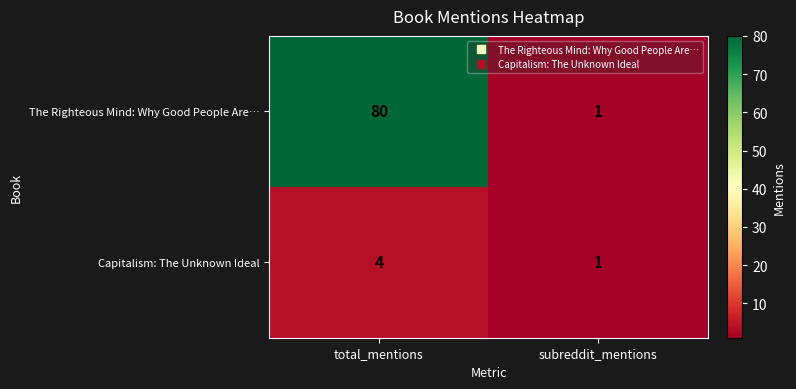

Which series has the largest total across all categories?

The Righteous Mind: Why Good People Are…